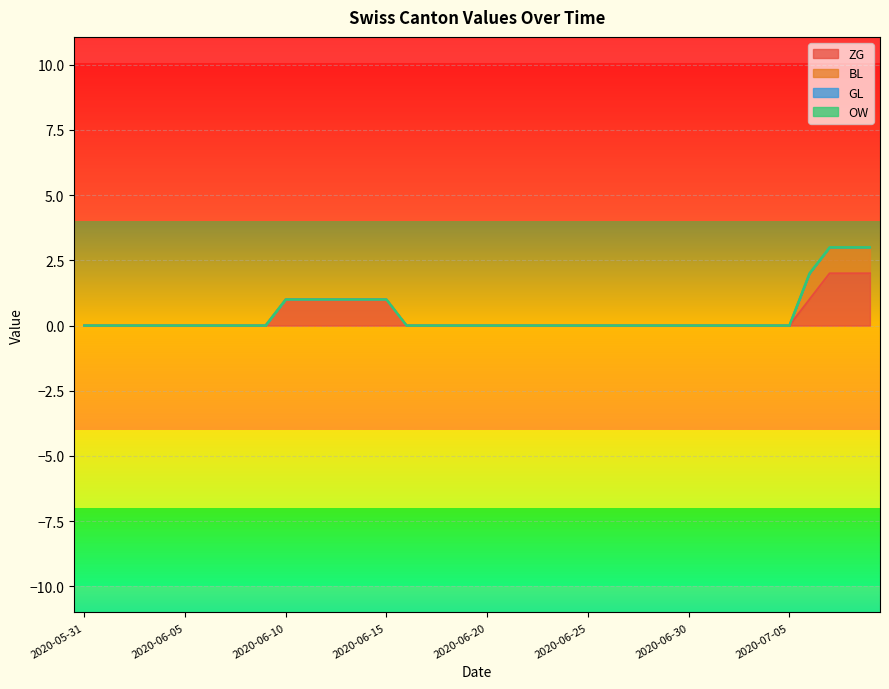

Reading left to right, what are all the values shown in this chart?

ZG: 2020-05-31=0	2020-06-01=0	2020-06-02=0	2020-06-03=0	2020-06-04=0	2020-06-05=0	2020-06-06=0	2020-06-07=0	2020-06-08=0	2020-06-09=0	2020-06-10=1	2020-06-11=1	2020-06-12=1	2020-06-13=1	2020-06-14=1	2020-06-15=1	2020-06-16=0	2020-06-17=0	2020-06-18=0	2020-06-19=0	2020-06-20=0	2020-06-21=0	2020-06-22=0	2020-06-23=0	2020-06-24=0	2020-06-25=0	2020-06-26=0	2020-06-27=0	2020-06-28=0	2020-06-29=0	2020-06-30=0	2020-07-01=0	2020-07-02=0	2020-07-03=0	2020-07-04=0	2020-07-05=0	2020-07-06=1	2020-07-07=2	2020-07-08=2	2020-07-09=2
BL: 2020-05-31=0	2020-06-01=0	2020-06-02=0	2020-06-03=0	2020-06-04=0	2020-06-05=0	2020-06-06=0	2020-06-07=0	2020-06-08=0	2020-06-09=0	2020-06-10=0	2020-06-11=0	2020-06-12=0	2020-06-13=0	2020-06-14=0	2020-06-15=0	2020-06-16=0	2020-06-17=0	2020-06-18=0	2020-06-19=0	2020-06-20=0	2020-06-21=0	2020-06-22=0	2020-06-23=0	2020-06-24=0	2020-06-25=0	2020-06-26=0	2020-06-27=0	2020-06-28=0	2020-06-29=0	2020-06-30=0	2020-07-01=0	2020-07-02=0	2020-07-03=0	2020-07-04=0	2020-07-05=0	2020-07-06=1	2020-07-07=1	2020-07-08=1	2020-07-09=1
GL: 2020-05-31=0	2020-06-01=0	2020-06-02=0	2020-06-03=0	2020-06-04=0	2020-06-05=0	2020-06-06=0	2020-06-07=0	2020-06-08=0	2020-06-09=0	2020-06-10=0	2020-06-11=0	2020-06-12=0	2020-06-13=0	2020-06-14=0	2020-06-15=0	2020-06-16=0	2020-06-17=0	2020-06-18=0	2020-06-19=0	2020-06-20=0	2020-06-21=0	2020-06-22=0	2020-06-23=0	2020-06-24=0	2020-06-25=0	2020-06-26=0	2020-06-27=0	2020-06-28=0	2020-06-29=0	2020-06-30=0	2020-07-01=0	2020-07-02=0	2020-07-03=0	2020-07-04=0	2020-07-05=0	2020-07-06=0	2020-07-07=0	2020-07-08=0	2020-07-09=0
OW: 2020-05-31=0	2020-06-01=0	2020-06-02=0	2020-06-03=0	2020-06-04=0	2020-06-05=0	2020-06-06=0	2020-06-07=0	2020-06-08=0	2020-06-09=0	2020-06-10=0	2020-06-11=0	2020-06-12=0	2020-06-13=0	2020-06-14=0	2020-06-15=0	2020-06-16=0	2020-06-17=0	2020-06-18=0	2020-06-19=0	2020-06-20=0	2020-06-21=0	2020-06-22=0	2020-06-23=0	2020-06-24=0	2020-06-25=0	2020-06-26=0	2020-06-27=0	2020-06-28=0	2020-06-29=0	2020-06-30=0	2020-07-01=0	2020-07-02=0	2020-07-03=0	2020-07-04=0	2020-07-05=0	2020-07-06=0	2020-07-07=0	2020-07-08=0	2020-07-09=0